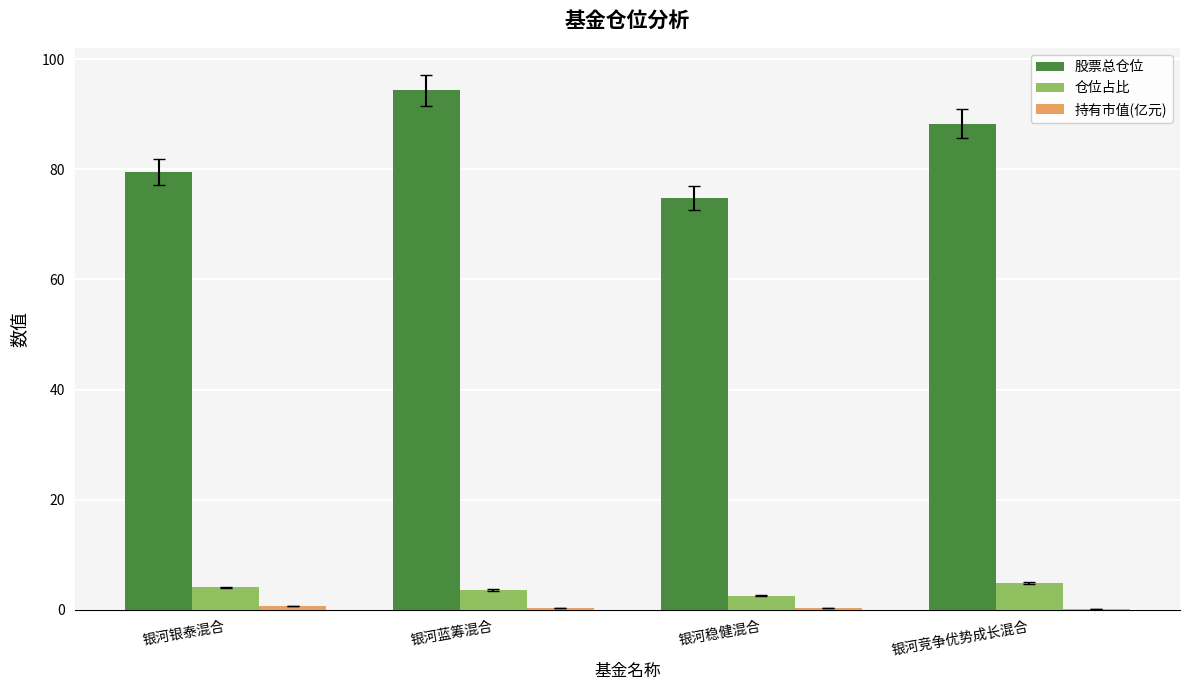

Which label corresponds to the largest value in the chart?

银河蓝筹混合